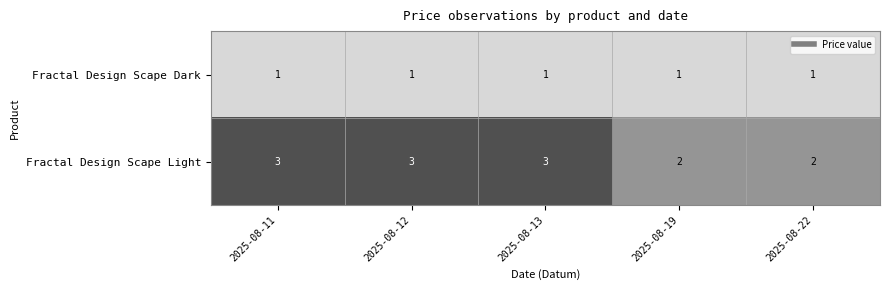

Rank the series by their average value, from highest to lowest.

Fractal Design Scape Light, Fractal Design Scape Dark